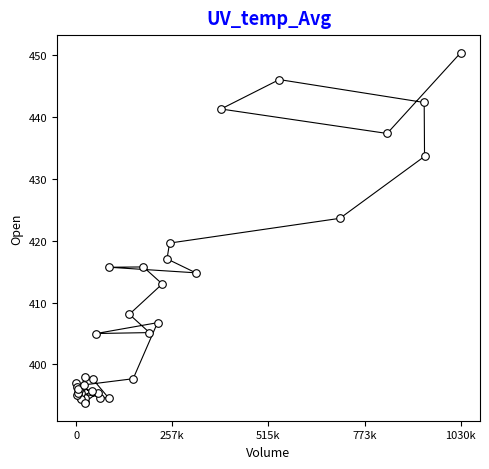

What Y value in the scatter plot is closest to 422?

423.6